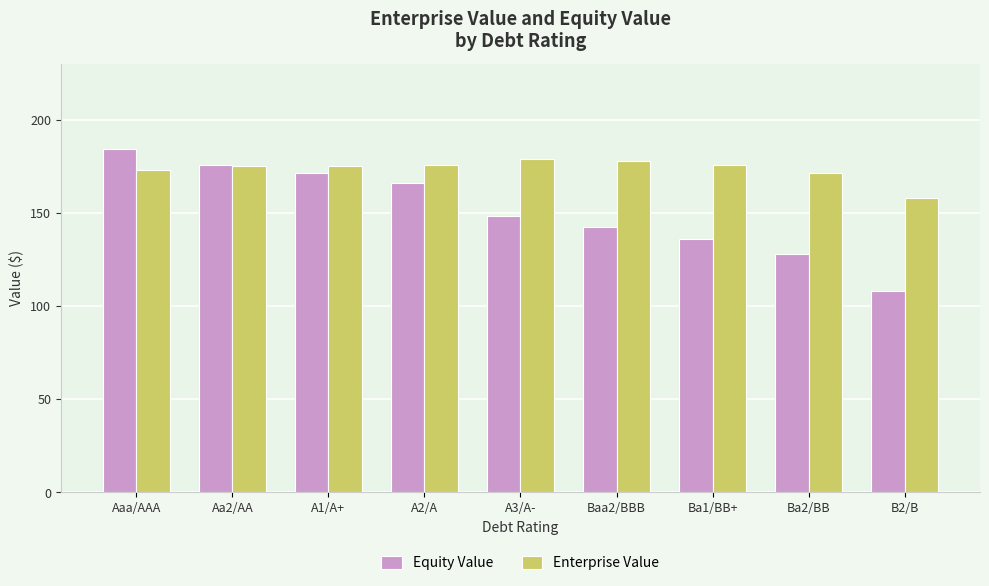

Which series changed the most between Baa2/BBB and B2/B?

Equity Value